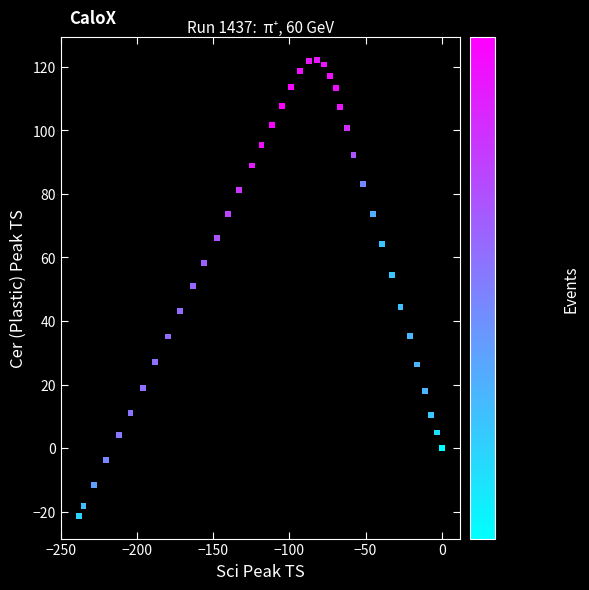

What is the range of X values (max minus min)?

238.1